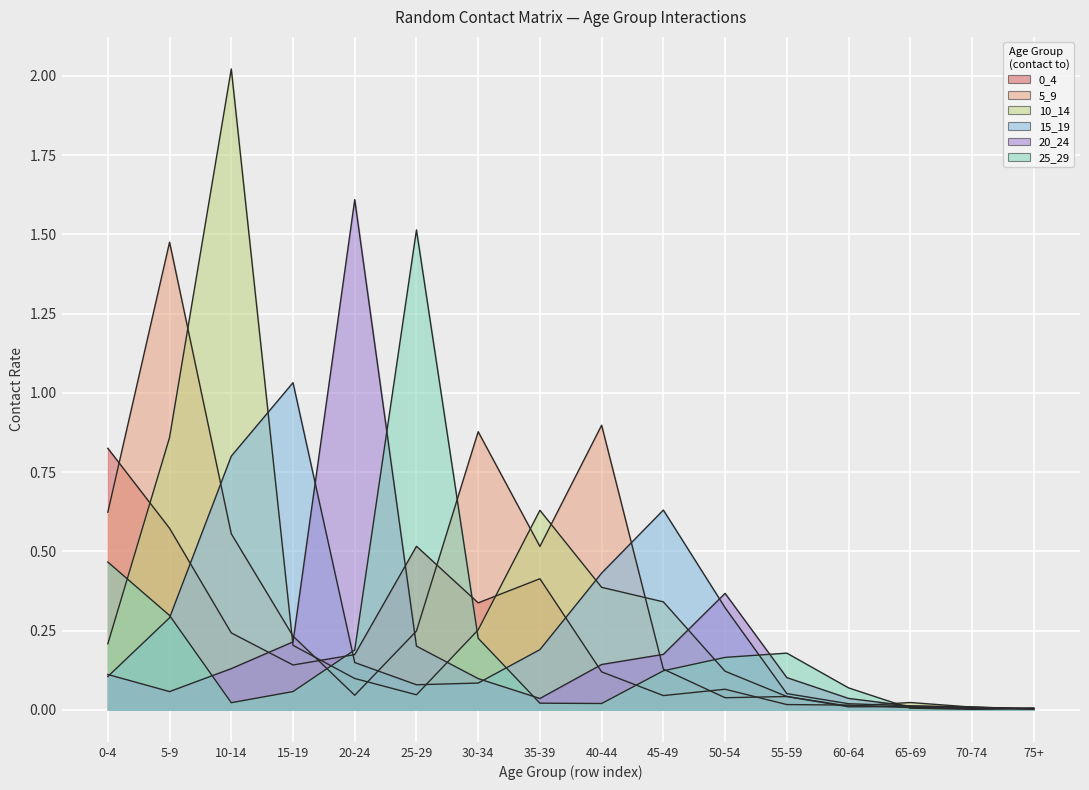

At which category does the chart reach its peak across all series?

10-14